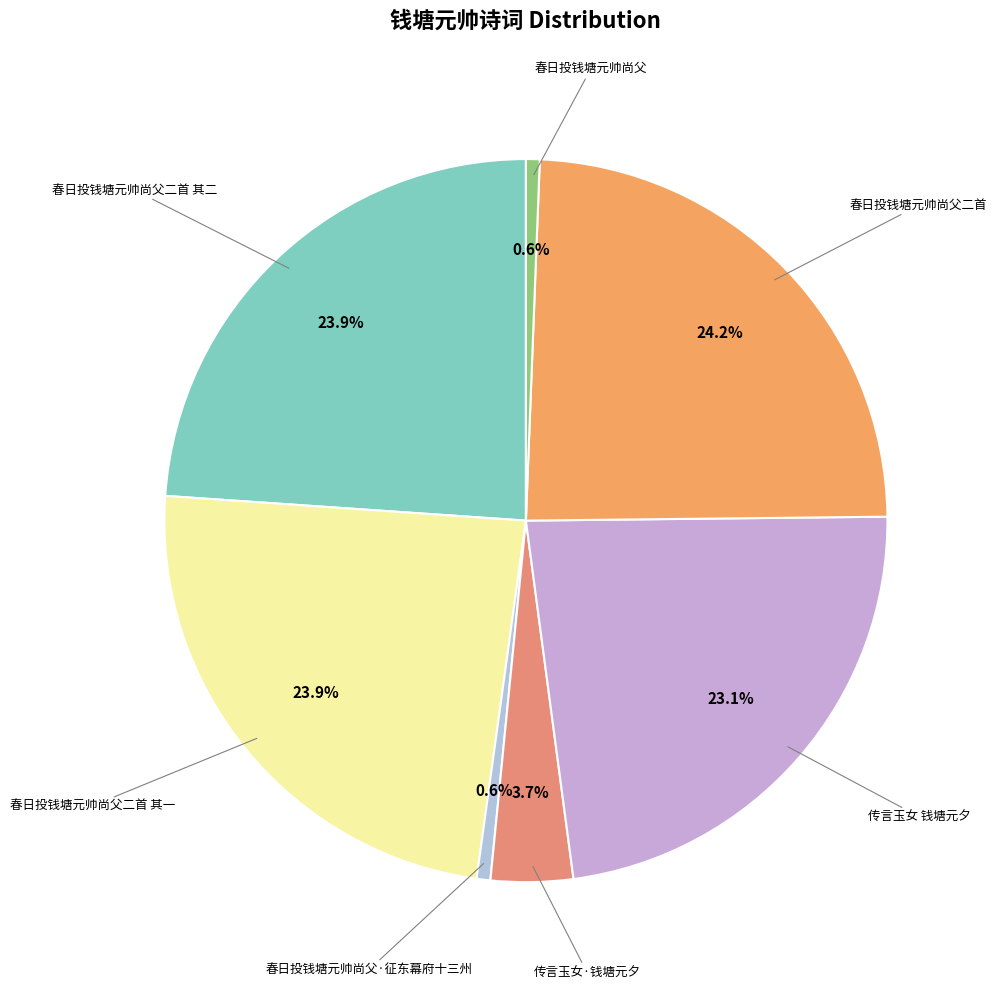

How many slices are in this pie chart?

7